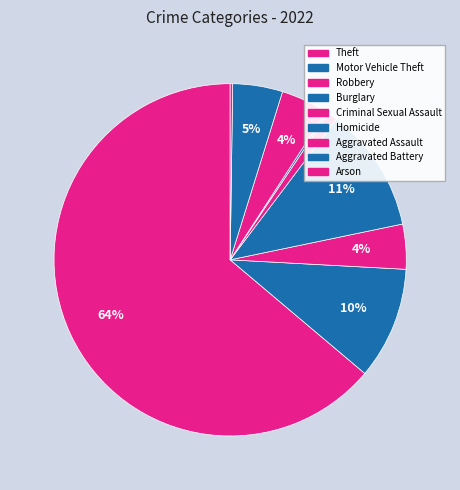

To the nearest percent, what is the average slice percentage?

11%